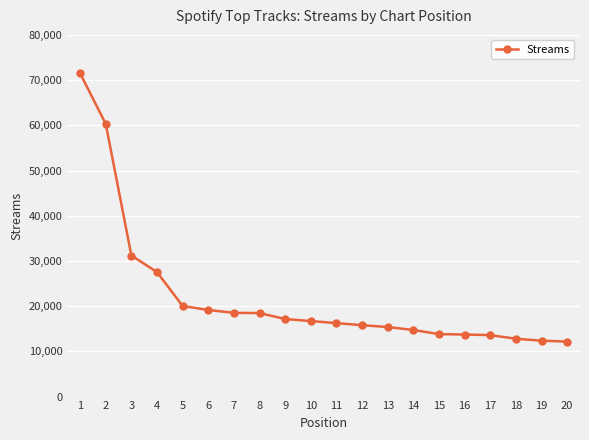

What is the minimum value shown in the chart?

12157